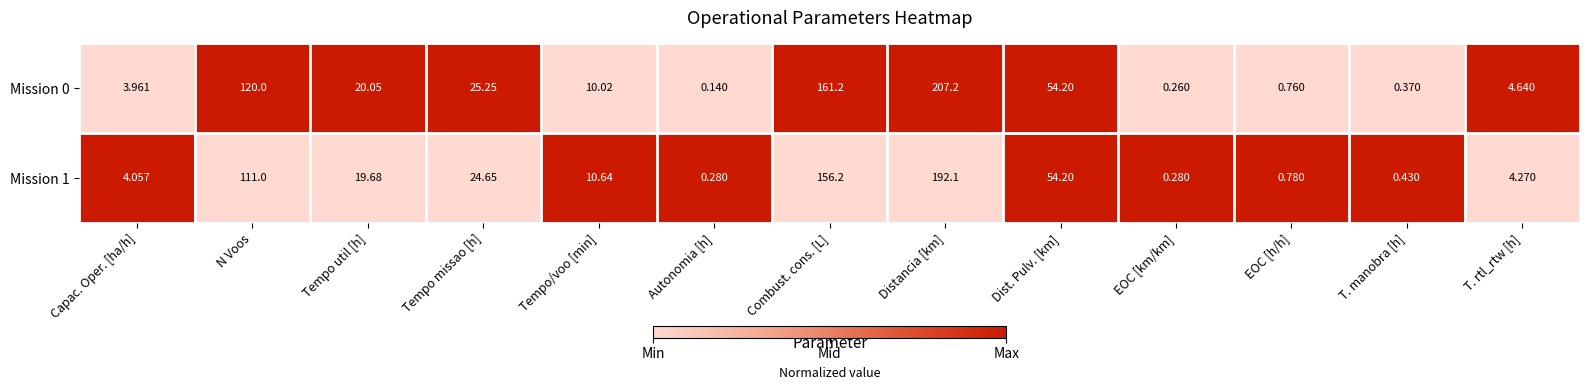

Which series has the largest range (max minus min)?

Mission 0